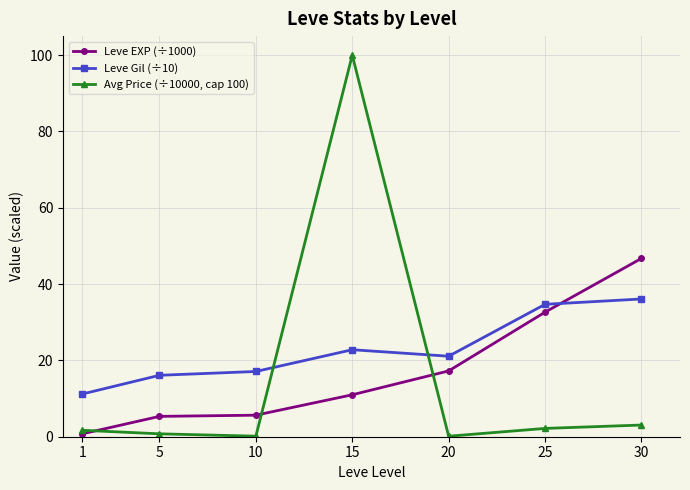

What is the total value across all series at 20?

38.5